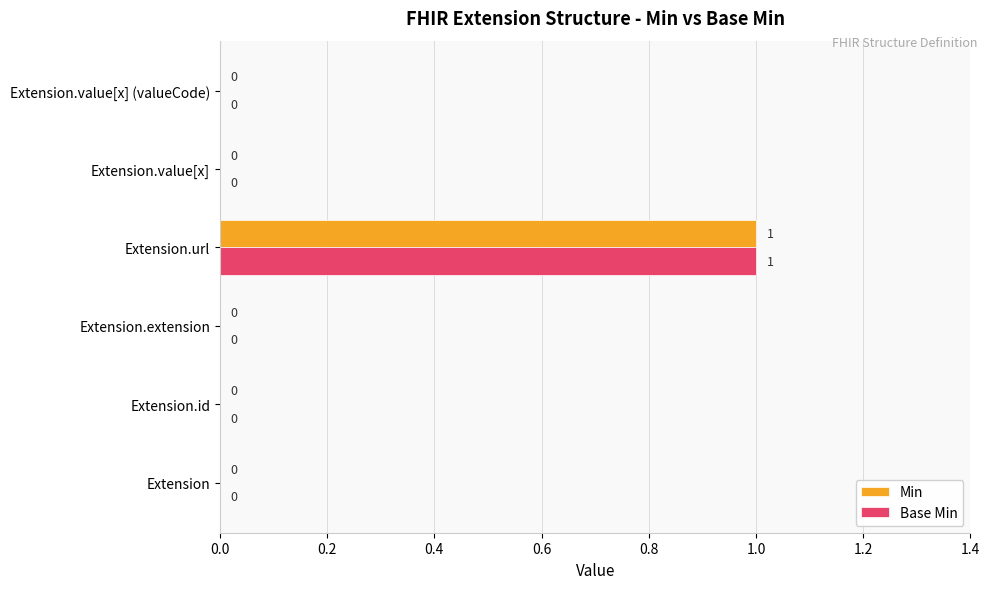

At which category does the chart reach its peak across all series?

Extension.url